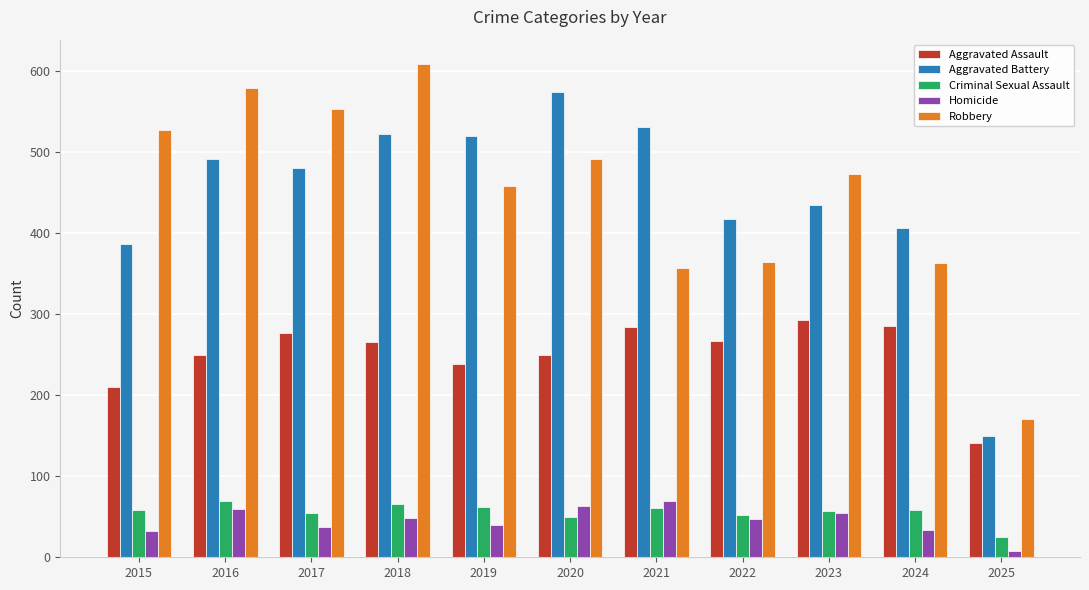

What are all the series names shown in the legend?

Aggravated Assault, Aggravated Battery, Criminal Sexual Assault, Homicide, Robbery